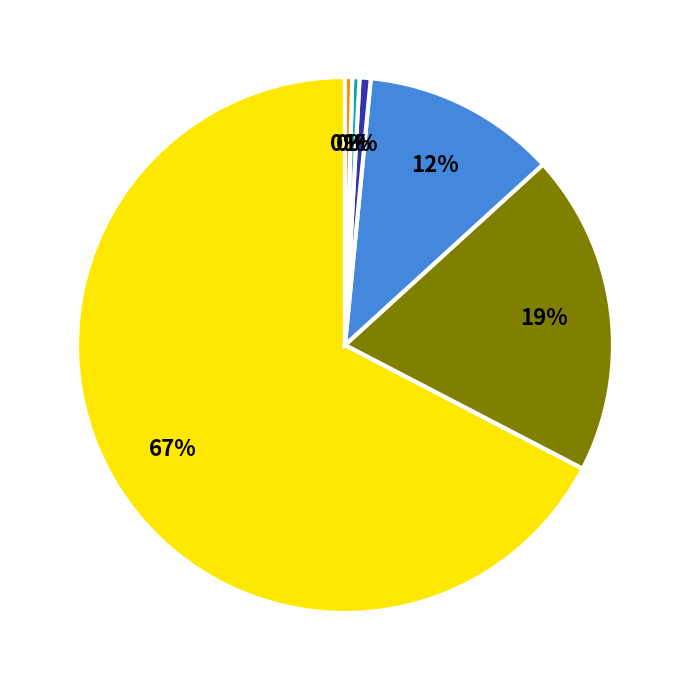

Does any single category account for the majority?

Yes